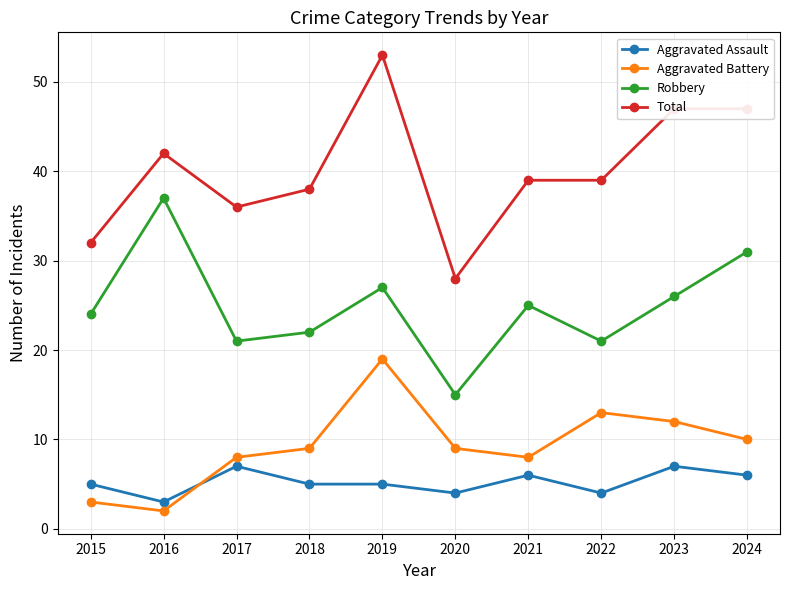

What is the total value across all series at 2017?

72